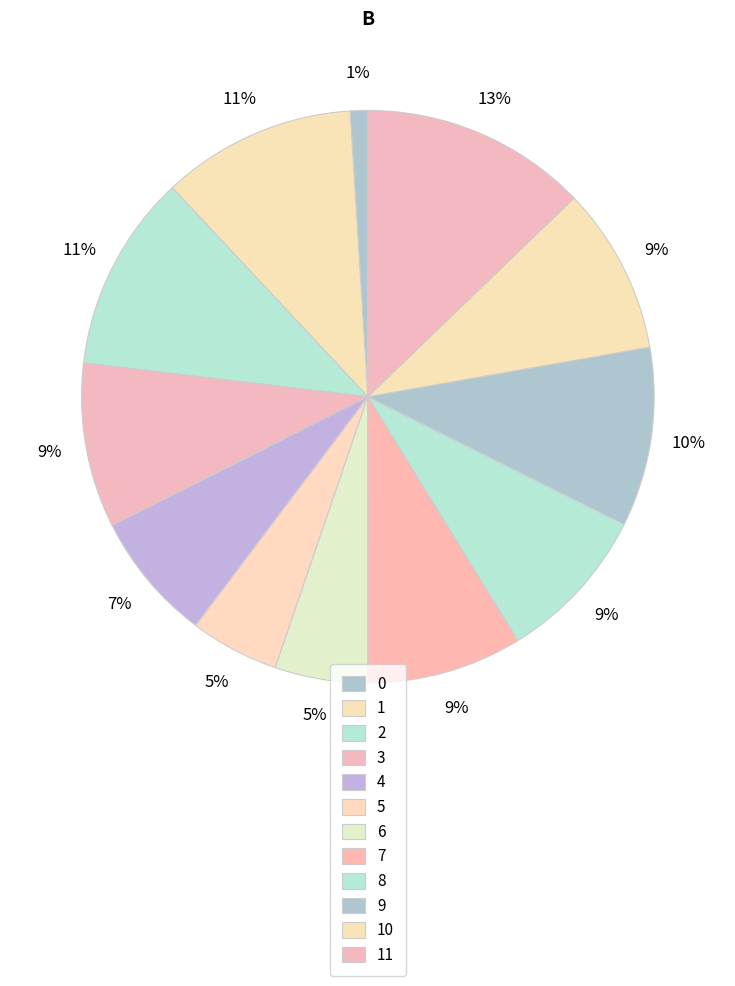

True or false: 2 accounts for 11% of the total.

True